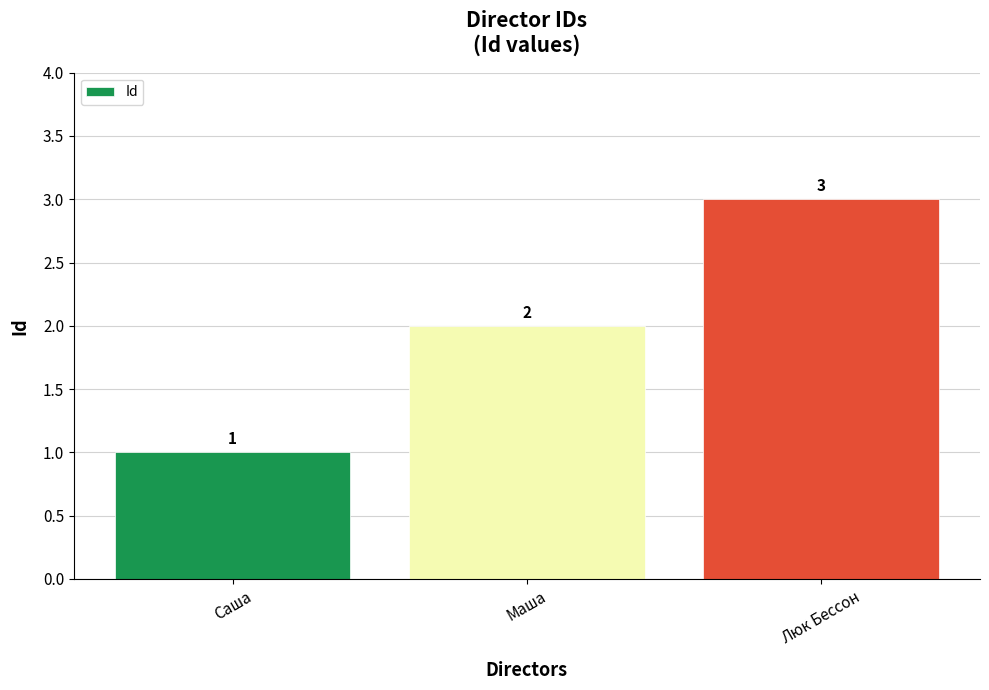

Rank the categories by value from highest to lowest.

Люк Бессон, Маша, Саша